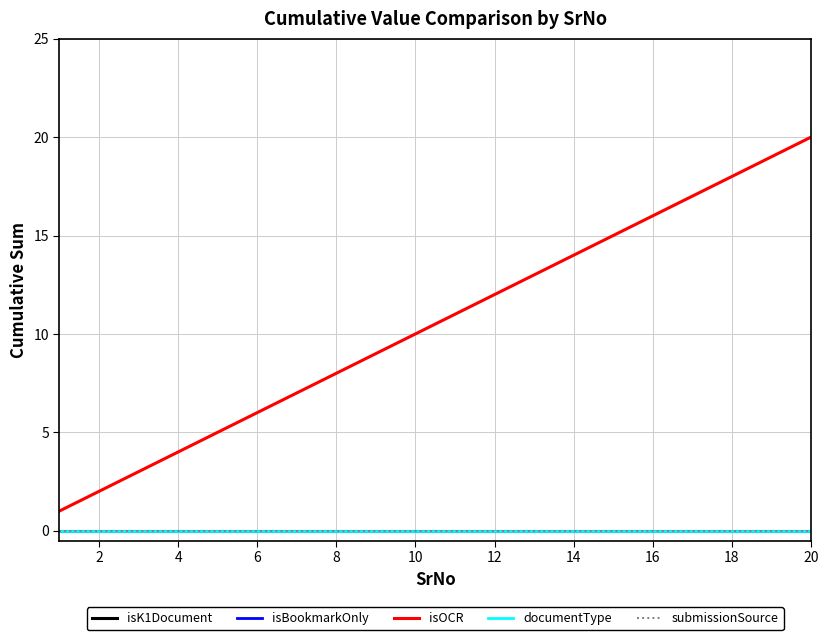

Is this an area chart (filled region under the line)?

No